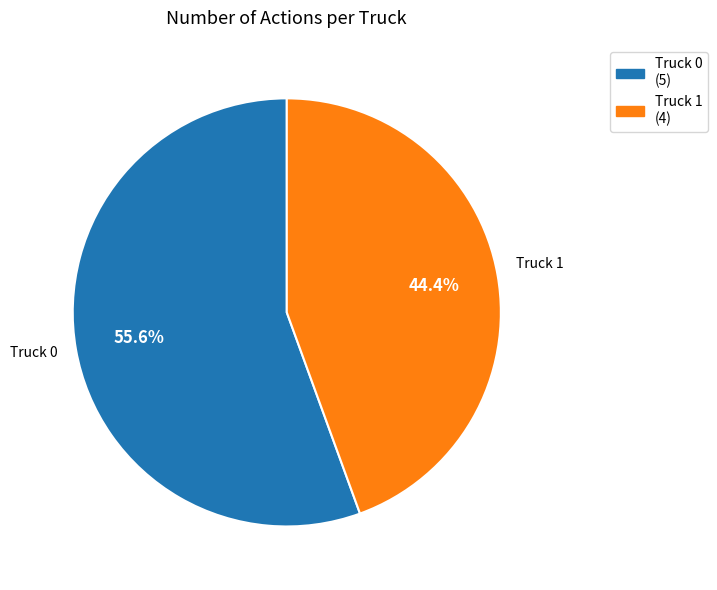

Count the number of slices in the pie.

2